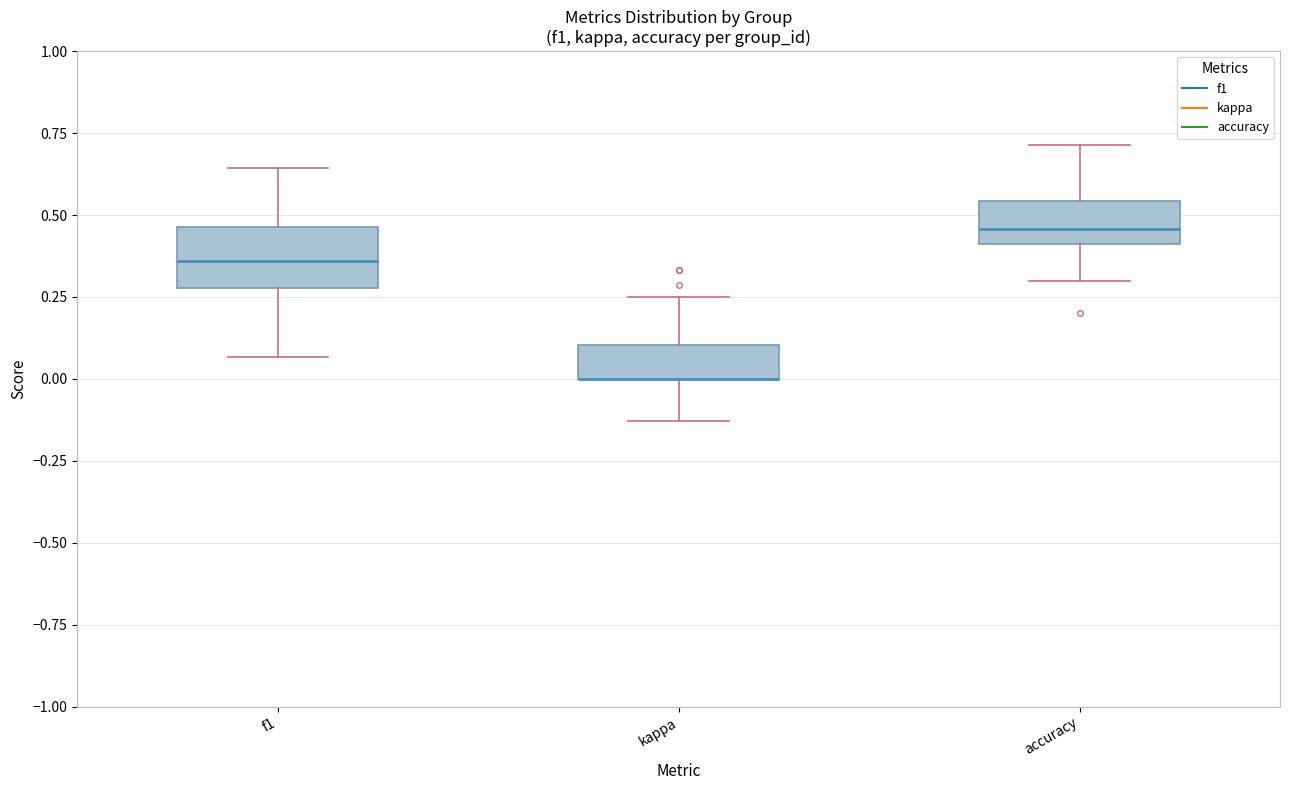

Where does the lower whisker of the box for f1 end on the y-axis? The values are not printed on the chart, so give them approximately, as read against the axis.

0.05